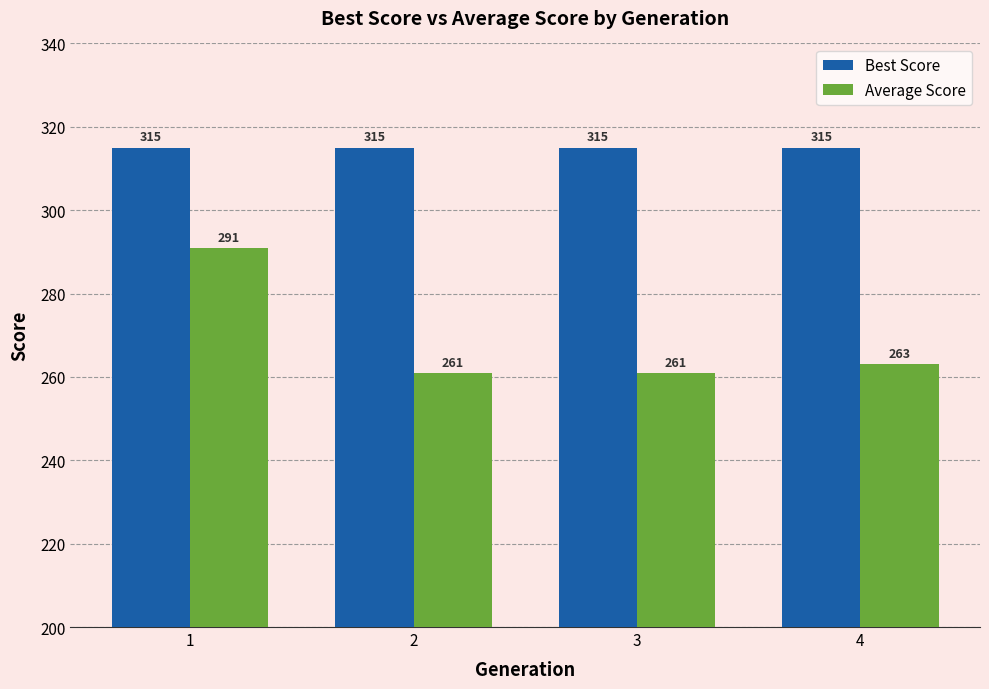

How many groups of bars are there?

4